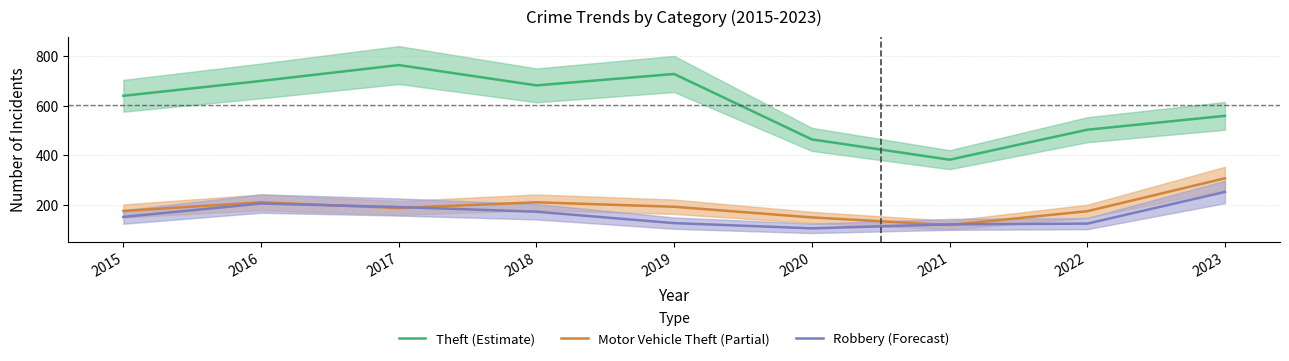

How many data points in Theft (Estimate) are less than 641?

4